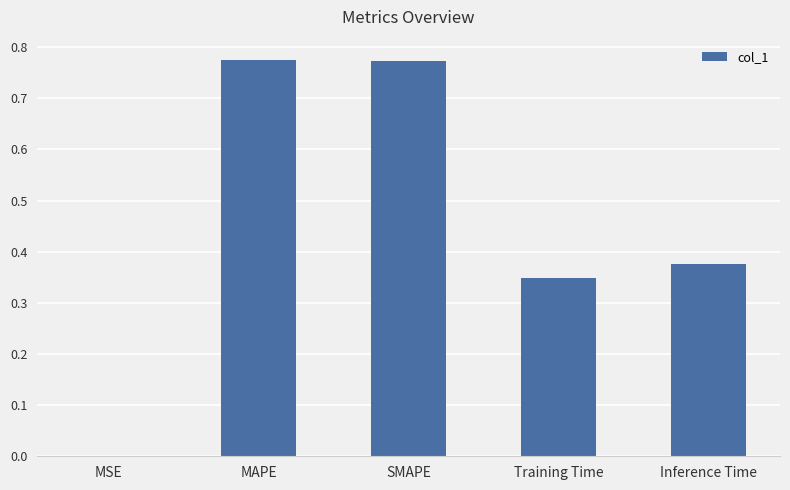

What is the change in value from MSE to Training Time?

+0.3